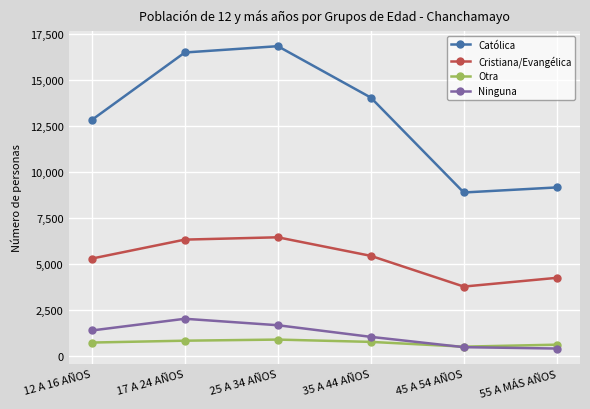

Is it true that Ninguna equals 392 at 55 A MÁS AÑOS?

True